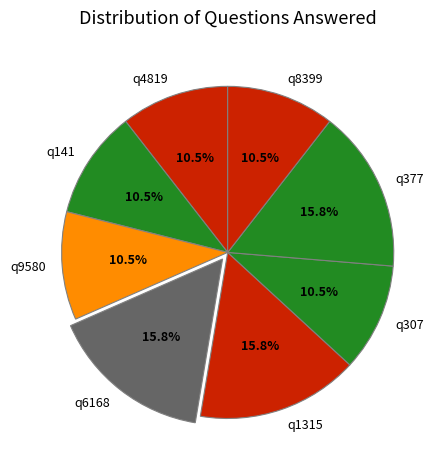

How many slices are in this pie chart?

8